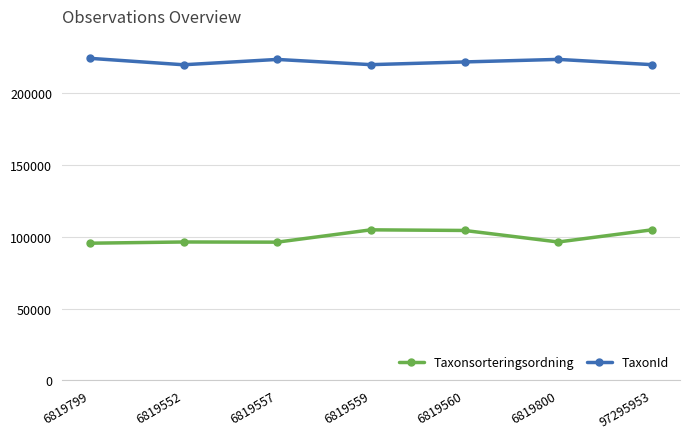

The TaxonId series shows 219875 at 6819552. True or false?

True